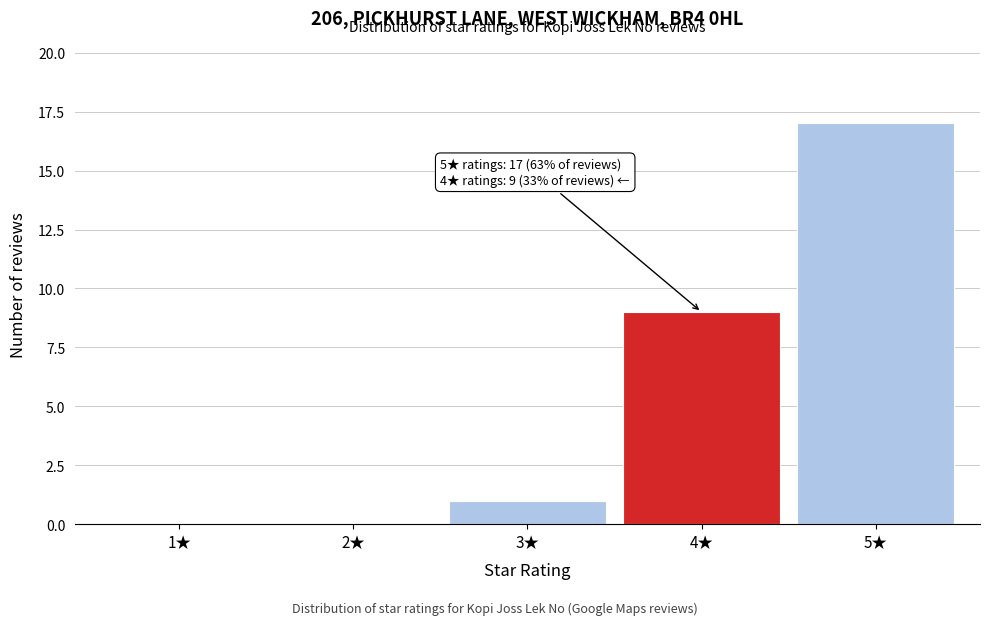

Over which range of the x-axis is the bar tallest?

4.5 to 5.5